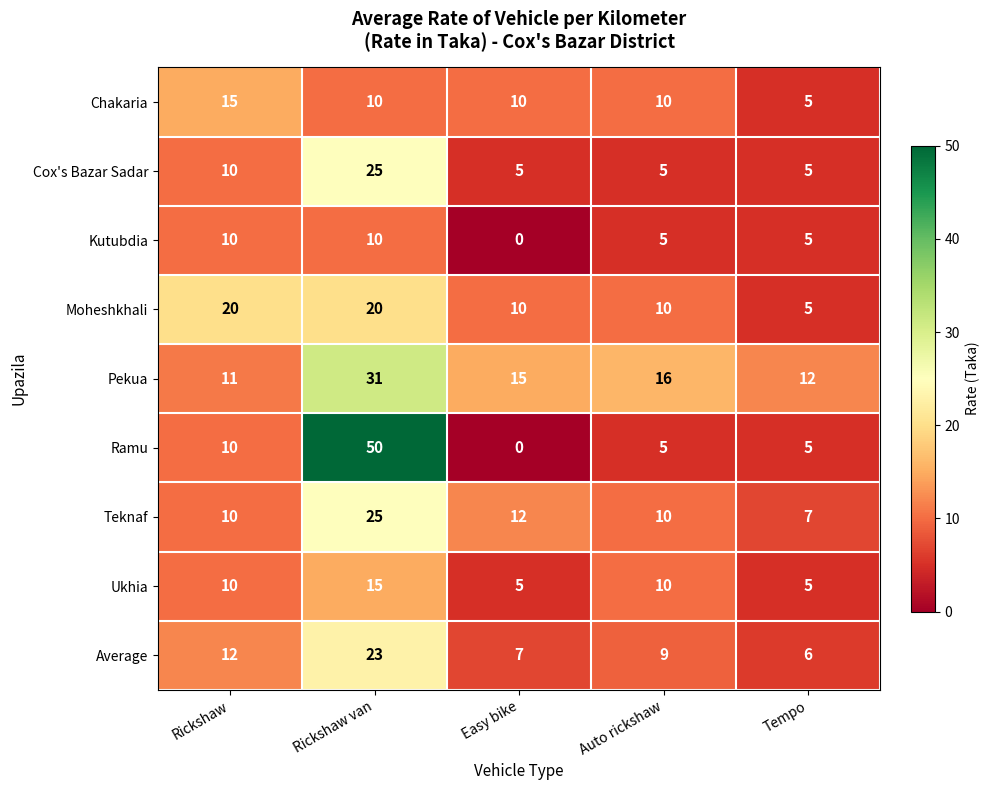

What is the difference between the second highest and minimum values in the Moheshkhali series?

15